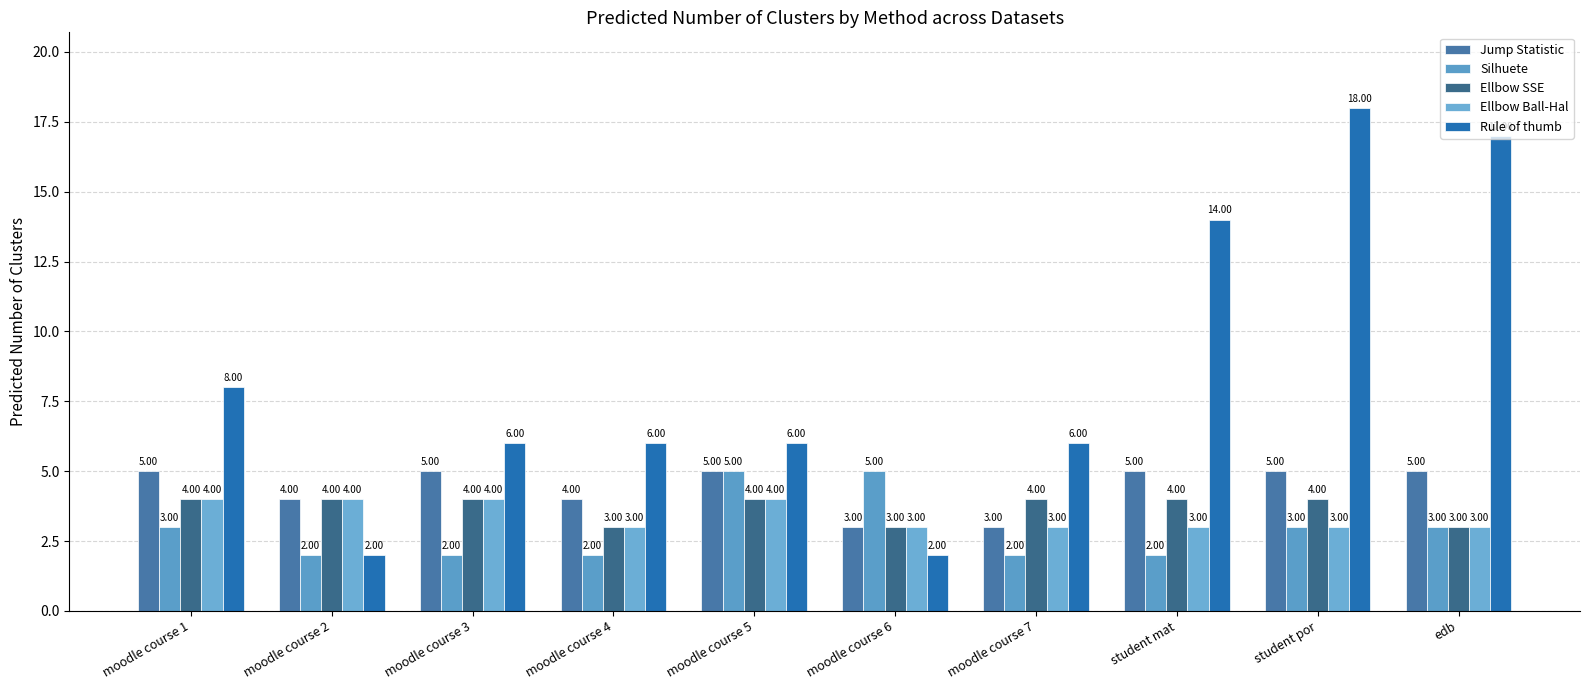

What is the value of the Silhuete bar at the 3rd from the left?

2